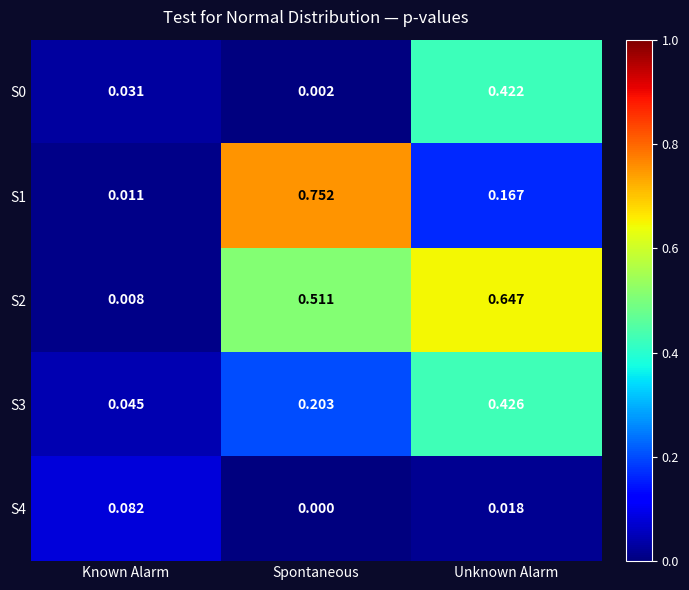

What is the total value across all series at Unknown Alarm?

1.7